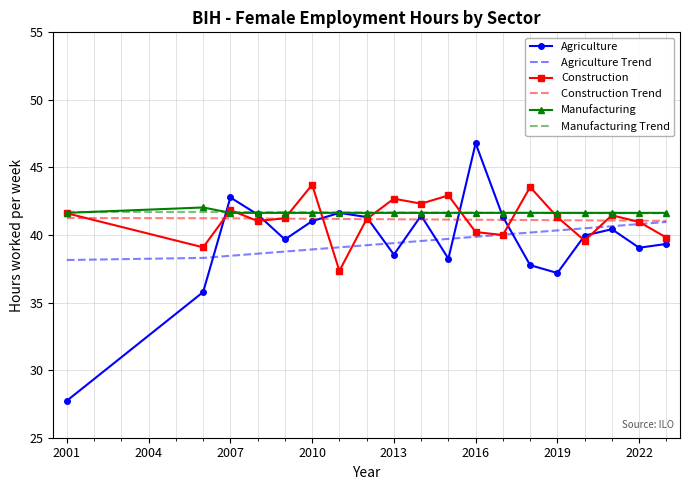

What is the maximum value shown in the chart?

46.8